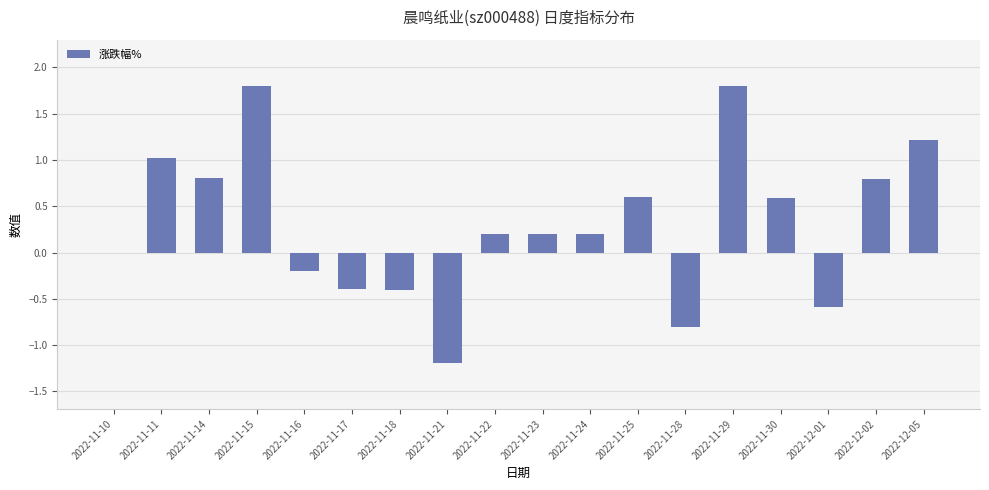

Reading right to left, what are all the values shown in this chart?

2022-12-05=1.2	2022-12-02=0.8	2022-12-01=-0.6	2022-11-30=0.6	2022-11-29=1.8	2022-11-28=-0.8	2022-11-25=0.6	2022-11-24=0.2	2022-11-23=0.2	2022-11-22=0.2	2022-11-21=-1.2	2022-11-18=-0.4	2022-11-17=-0.4	2022-11-16=-0.2	2022-11-15=1.8	2022-11-14=0.8	2022-11-11=1.0	2022-11-10=0.0